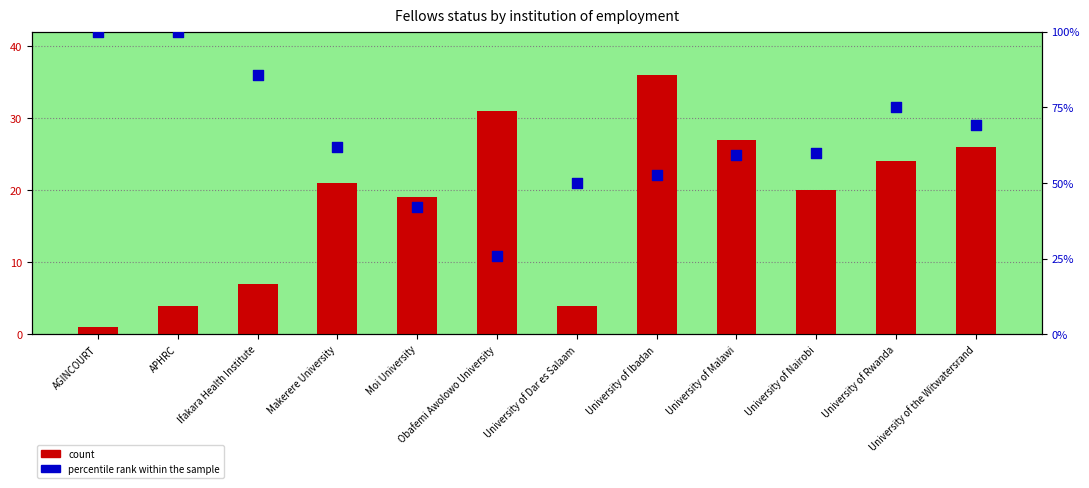

What is the total value across all series at APHRC?

104.0